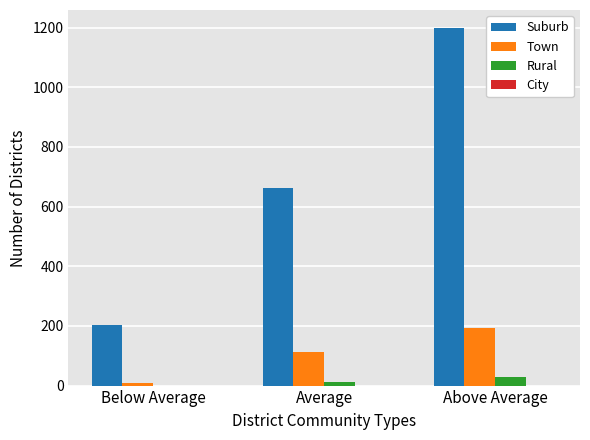

What is the highest value of the Rural series?

30